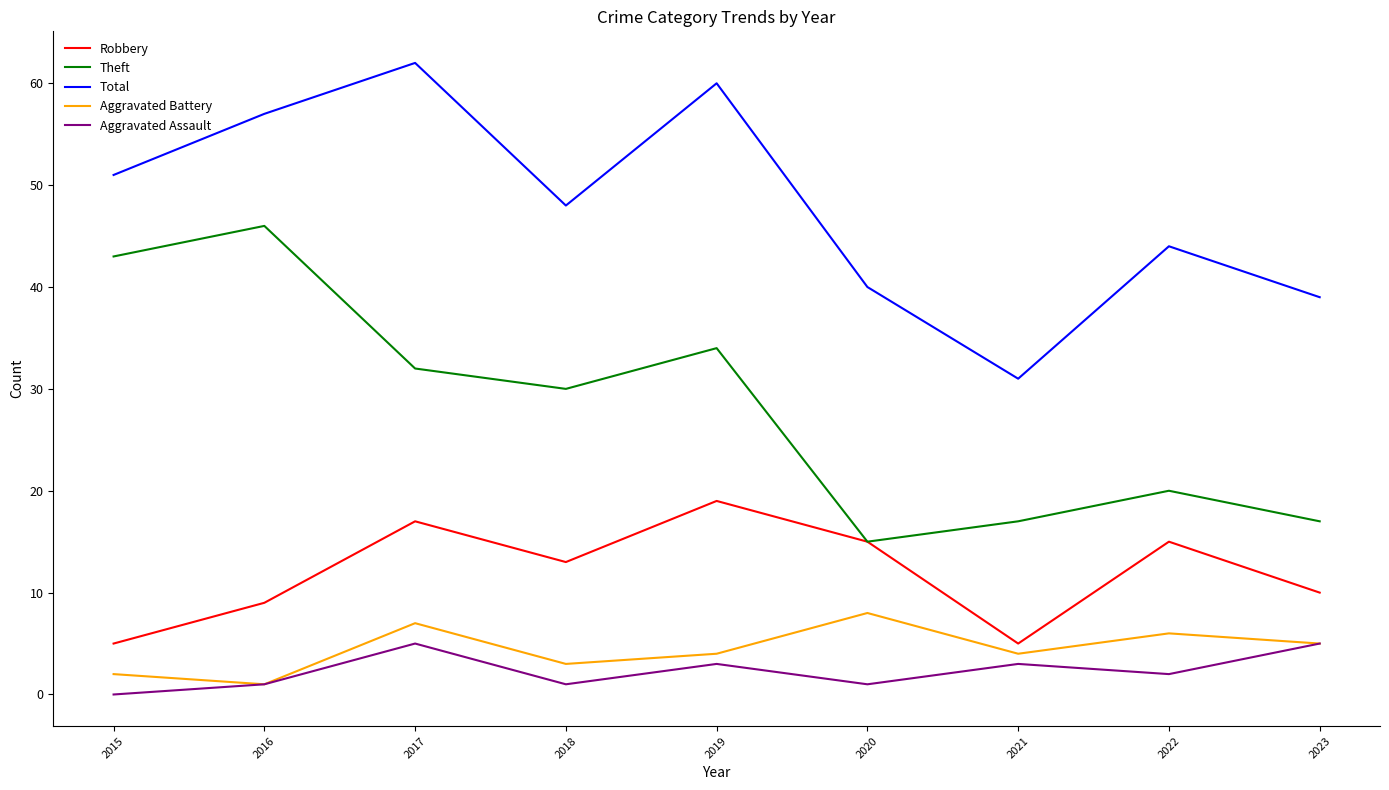

True or false: Theft and Aggravated Battery cross at least once.

False